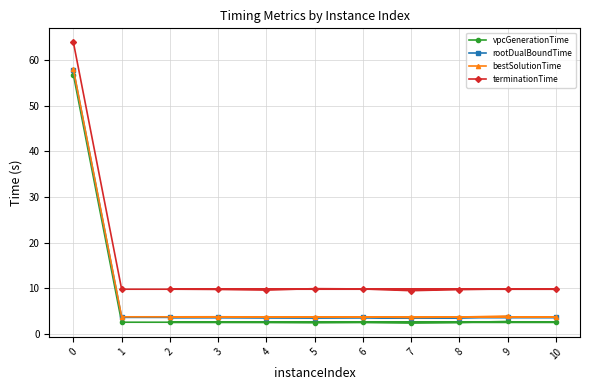

Reading left to right, list all the values displayed in this chart.

vpcGenerationTime: 0=56.9	1=2.6	10=2.6	2=2.6	3=2.6	4=2.5	5=2.5	6=2.6	7=2.4	8=2.5	9=2.7
rootDualBoundTime: 0=57.9	1=3.6	10=3.6	2=3.6	3=3.6	4=3.6	5=3.6	6=3.6	7=3.5	8=3.6	9=3.8
bestSolutionTime: 0=58.0	1=3.8	10=3.7	2=3.7	3=3.8	4=3.7	5=3.7	6=3.7	7=3.6	8=3.7	9=3.9
terminationTime: 0=63.9	1=9.8	10=9.8	2=9.8	3=9.8	4=9.6	5=9.9	6=9.9	7=9.5	8=9.7	9=9.9